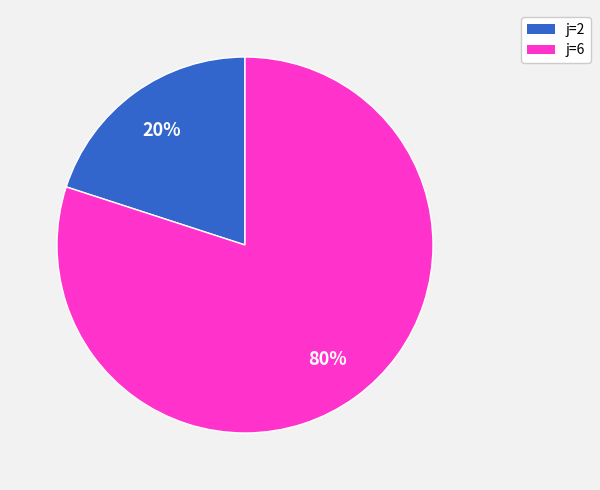

What percentage is the j=2 slice, to the nearest percent?

20%